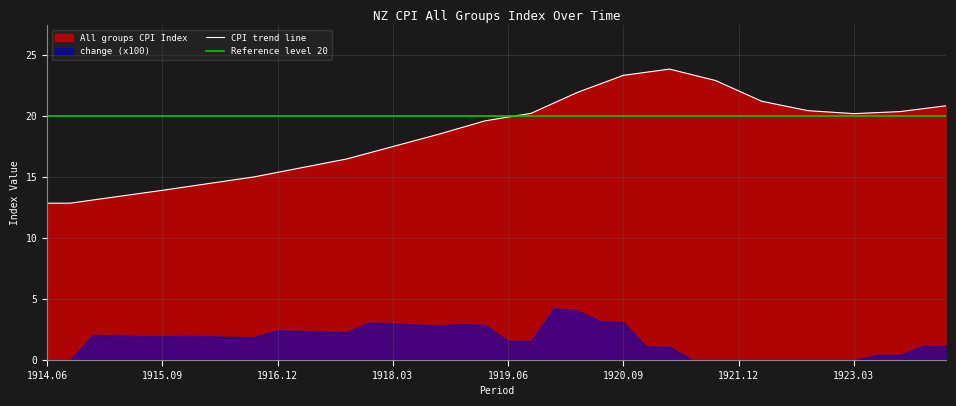

The chart shows a value of 28.9 at 1917.06. True or false?

False